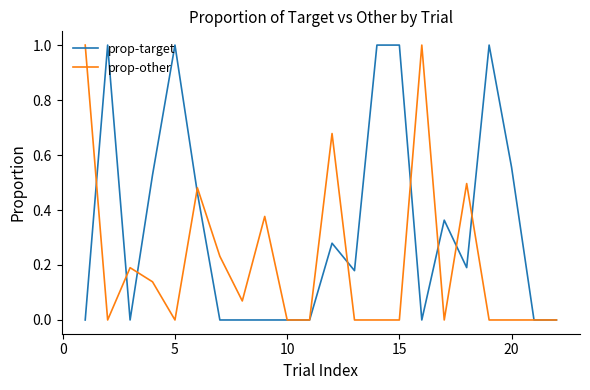

What is the greatest value displayed?

1.0